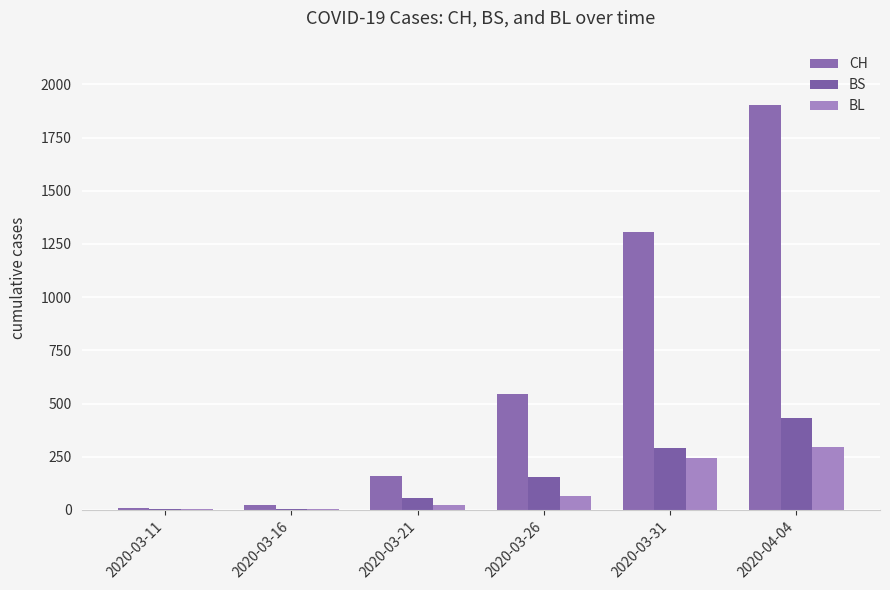

How many categories are shown in the chart?

6